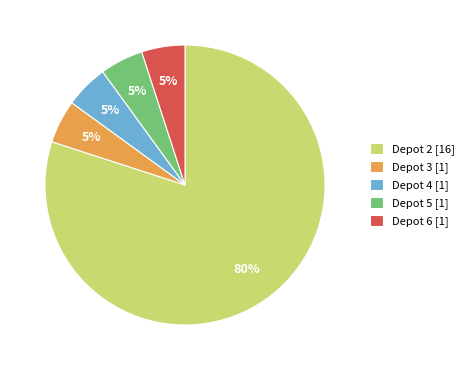

What percentage is the Depot 2 slice, to the nearest percent?

80%